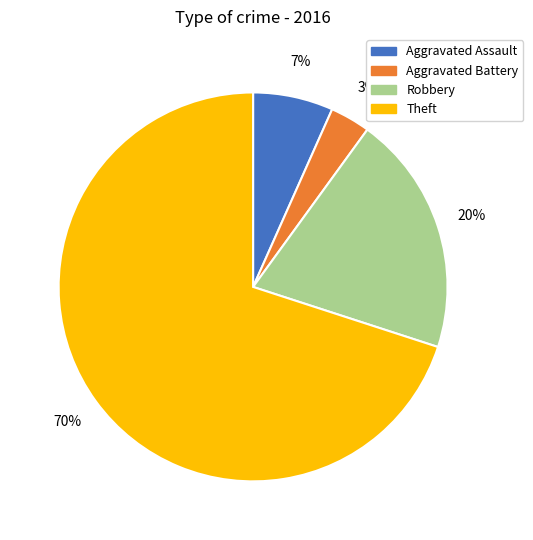

Do Theft and Aggravated Battery together represent more than half of the pie?

Yes